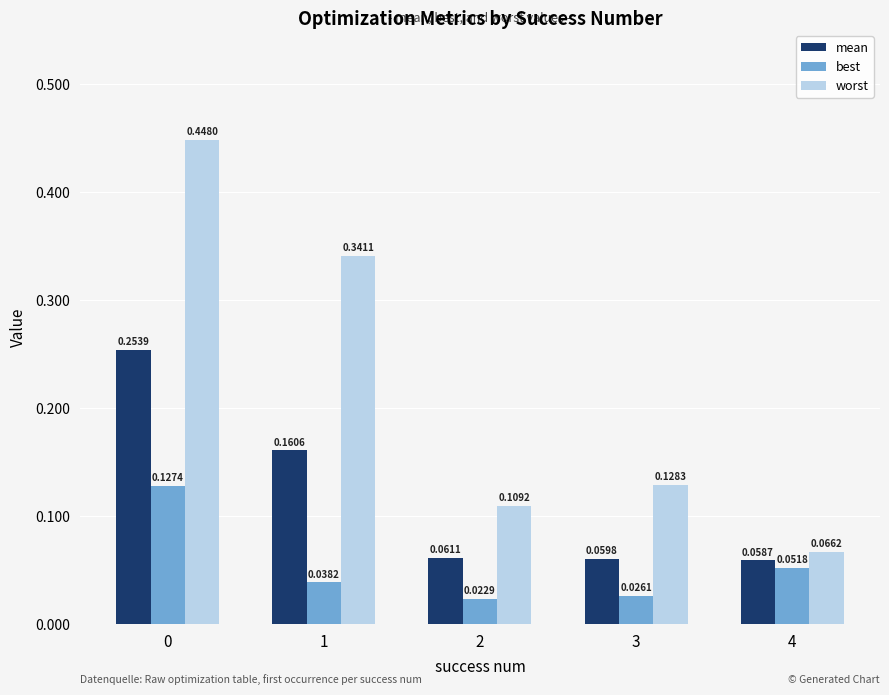

True or false: worst has a value of 0.5 at 1.

False